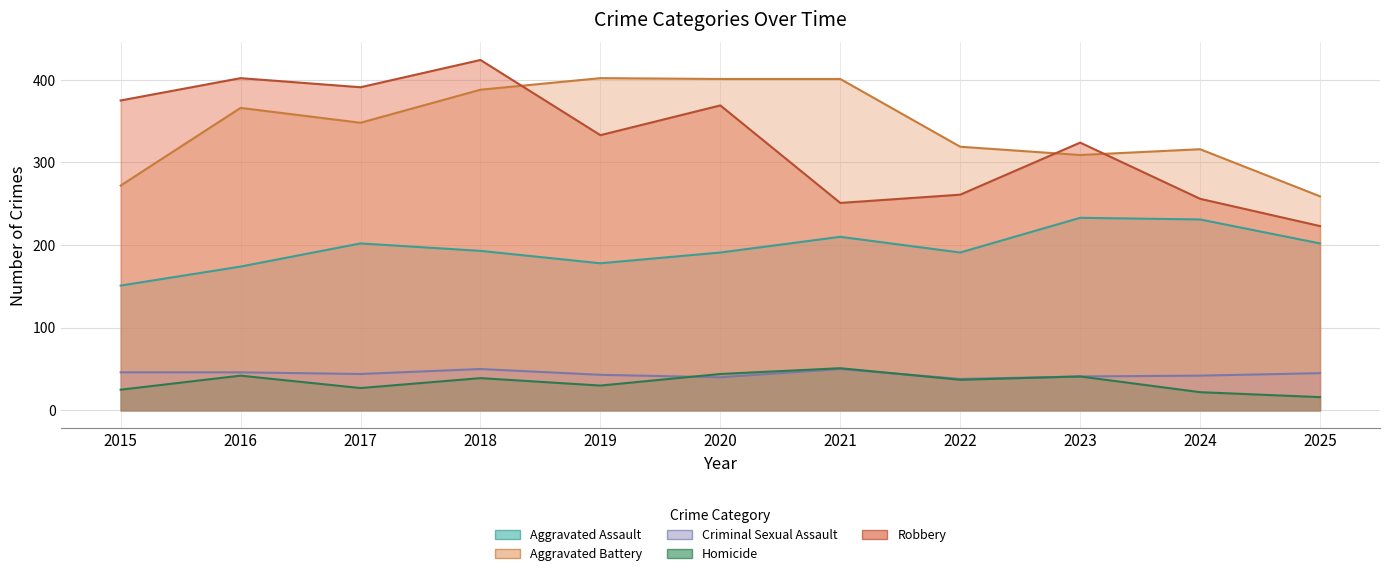

Is the value of Criminal Sexual Assault at 2023 greater than the value of Aggravated Assault at 2016?

No